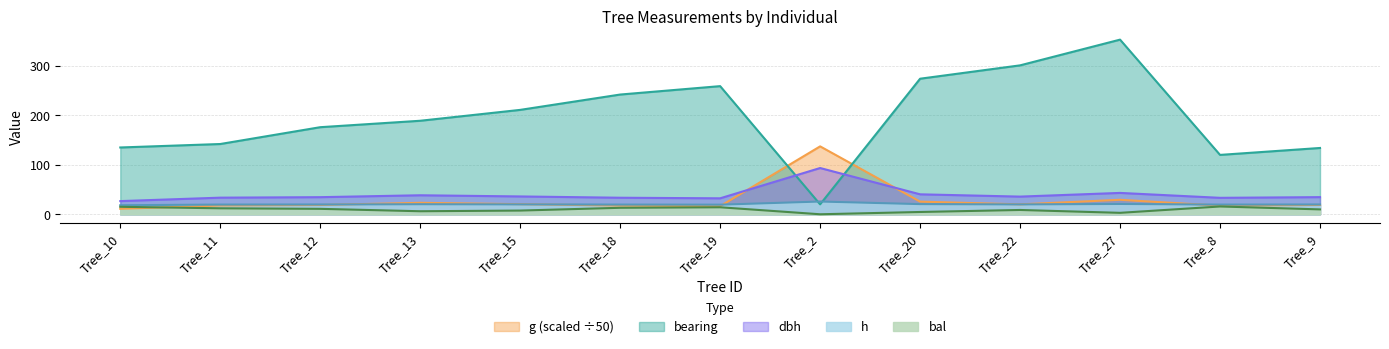

At which label is bearing closest to 186?

Tree_13